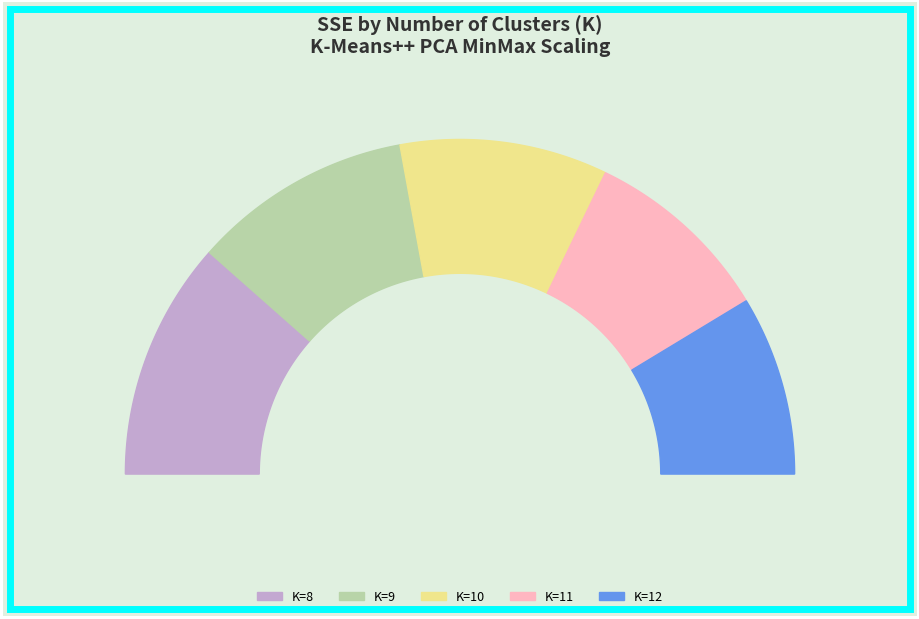

To the nearest percent, what is the difference between the K=10 and K=8 slice percentages?

3%